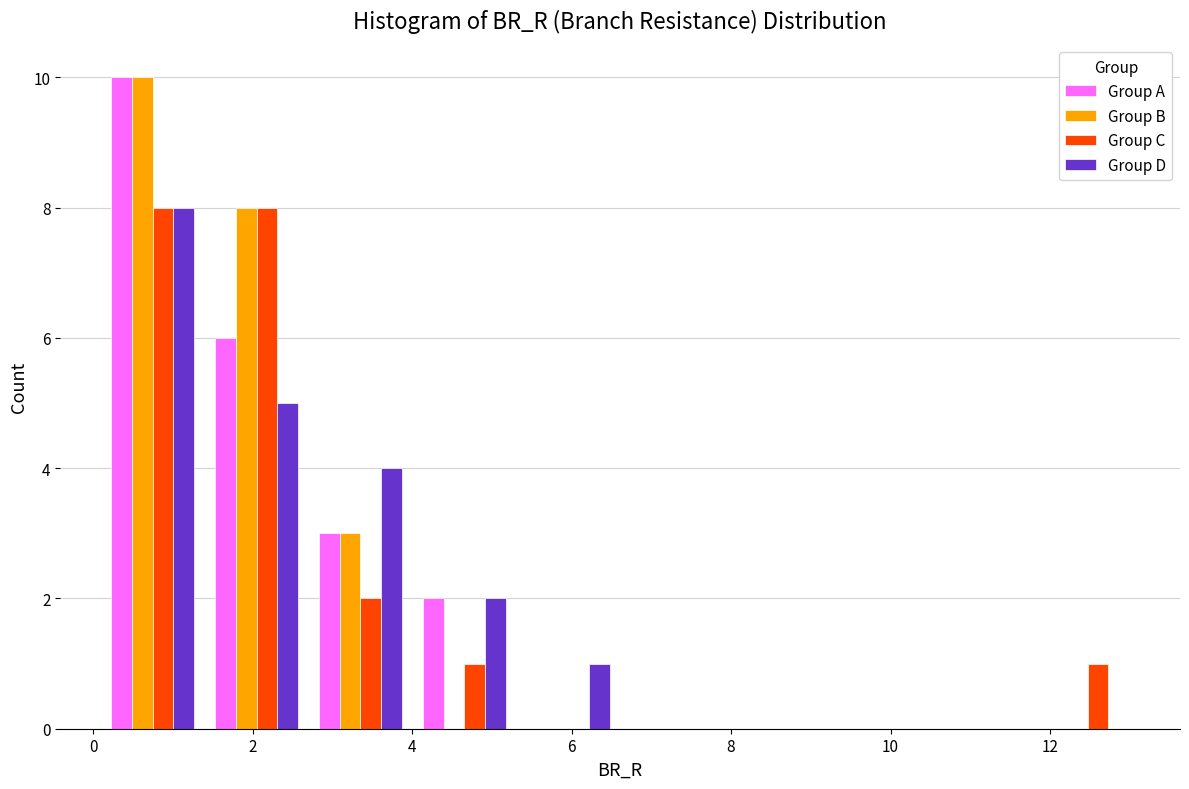

Reading left to right, transcribe this chart: for each range on the x-axis, give the height of each series' bar. Neither the bar edges nor the heights are printed on the chart, so give them approximately, as read against the axes.

0.0 to 1.4: Group A=10	Group B=10	Group C=8	Group D=8
1.4 to 2.8: Group A=6	Group B=8	Group C=8	Group D=5
2.8 to 4.0: Group A=3	Group B=3	Group C=2	Group D=4
4.0 to 5.4: Group A=2	Group B=0	Group C=1	Group D=2
5.4 to 6.6: Group A=0	Group B=0	Group C=0	Group D=1
6.6 to 8.0: Group A=0	Group B=0	Group C=0	Group D=0
8.0 to 9.2: Group A=0	Group B=0	Group C=0	Group D=0
9.2 to 10.6: Group A=0	Group B=0	Group C=0	Group D=0
10.6 to 11.8: Group A=0	Group B=0	Group C=0	Group D=0
11.8 to 13.2: Group A=0	Group B=0	Group C=1	Group D=0